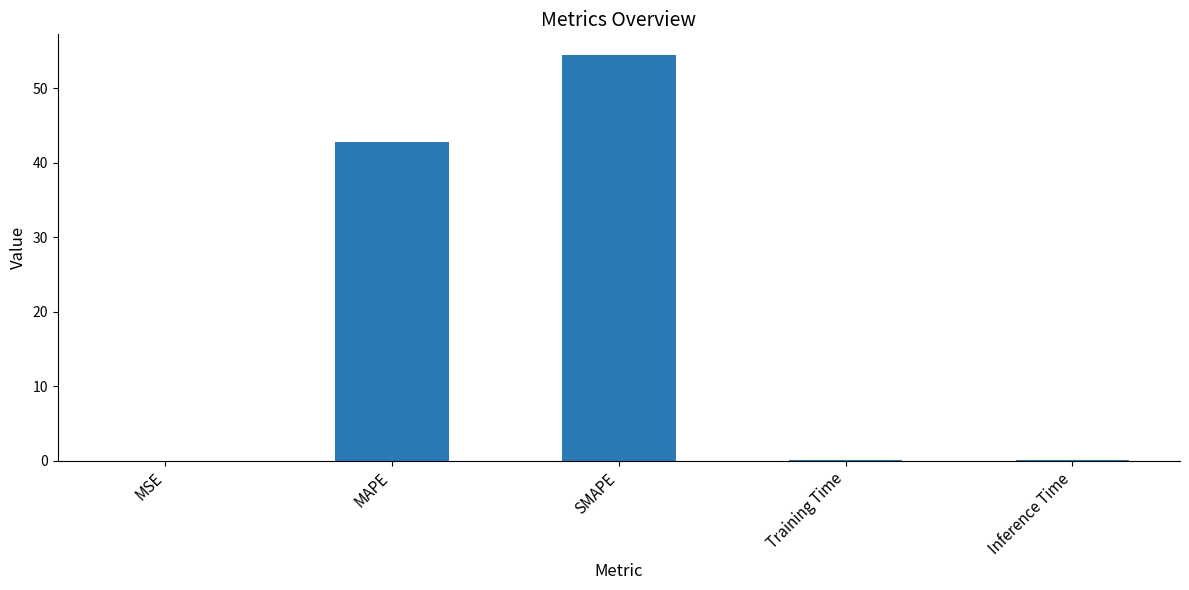

What is the maximum value shown in the chart?

54.5